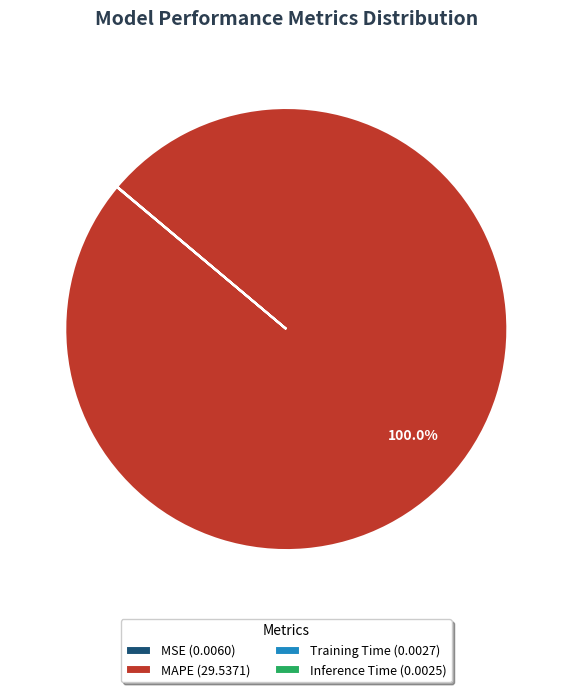

Is MAPE (29.5371) the majority of the pie?

Yes